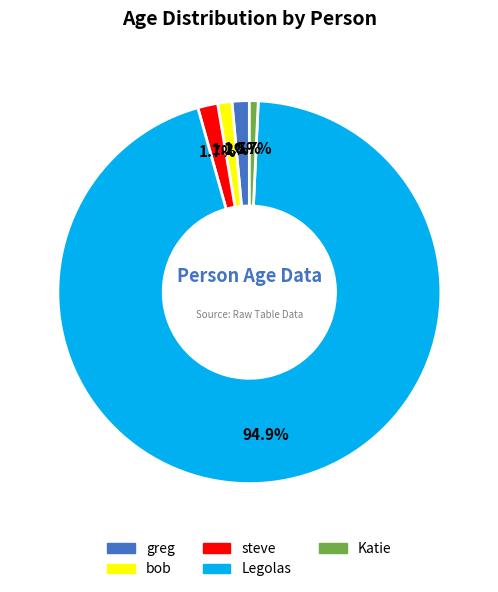

Does bob represent more than half of the total?

No